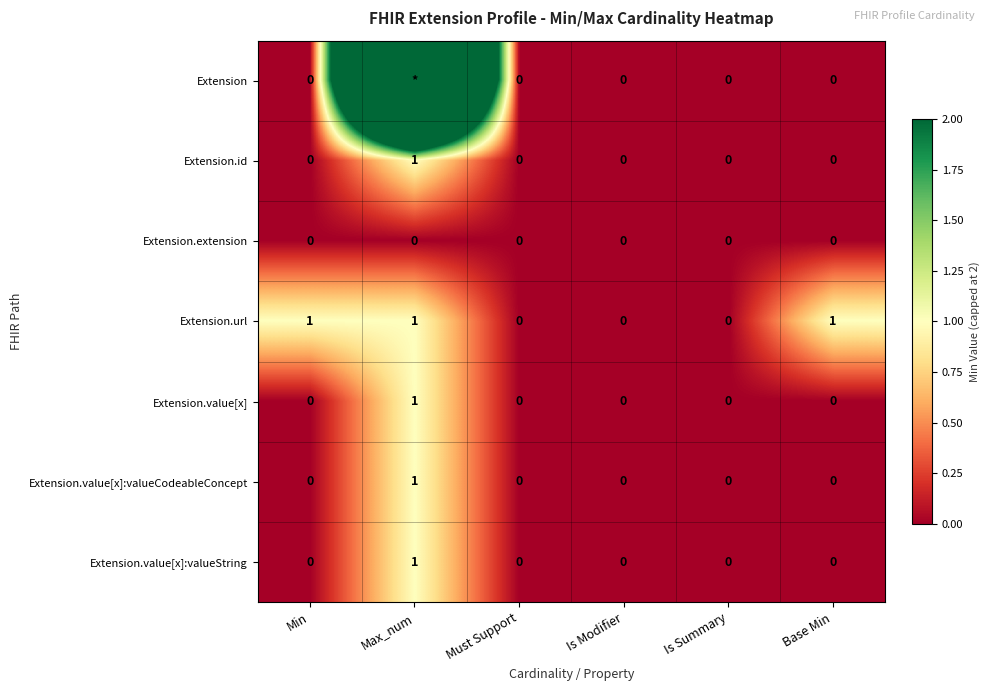

Between Min and Is Modifier, which series saw the biggest shift?

Extension.url